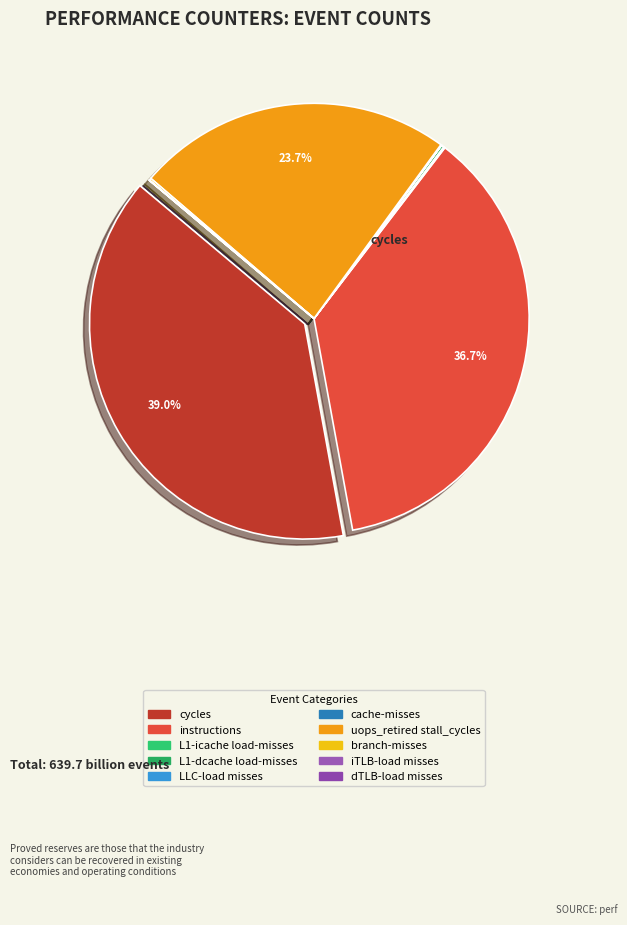

Does any single category account for the majority?

No